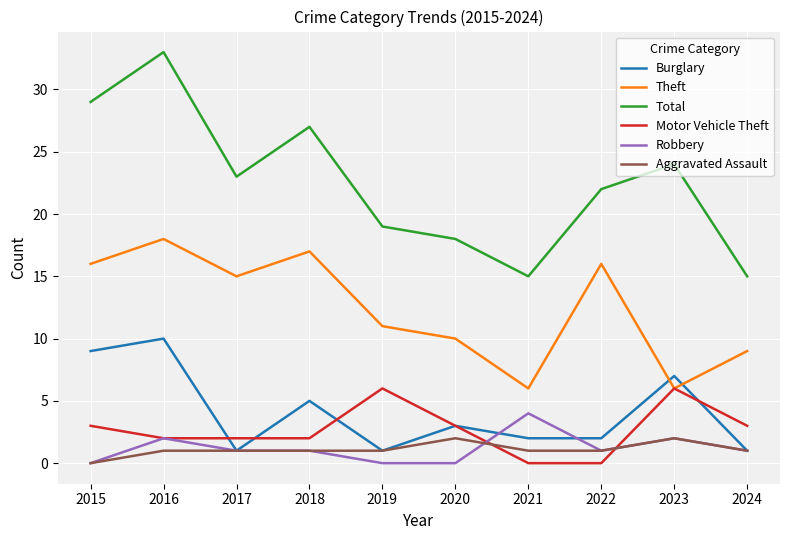

True or false: Theft has more than 1 points higher than both neighbors.

True